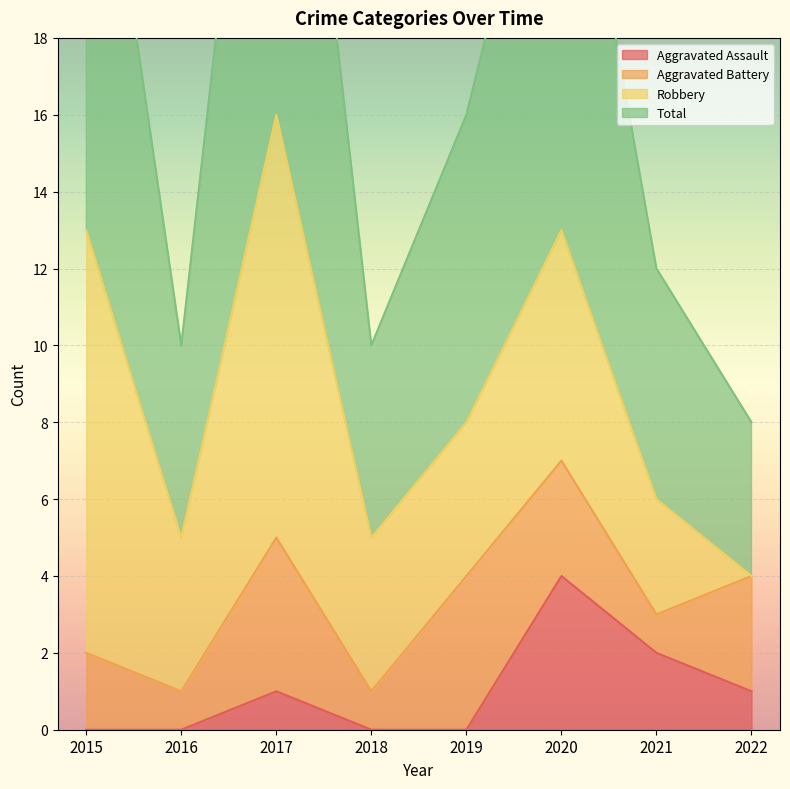

The value of Aggravated Assault at 2017 is 1. True or false?

True